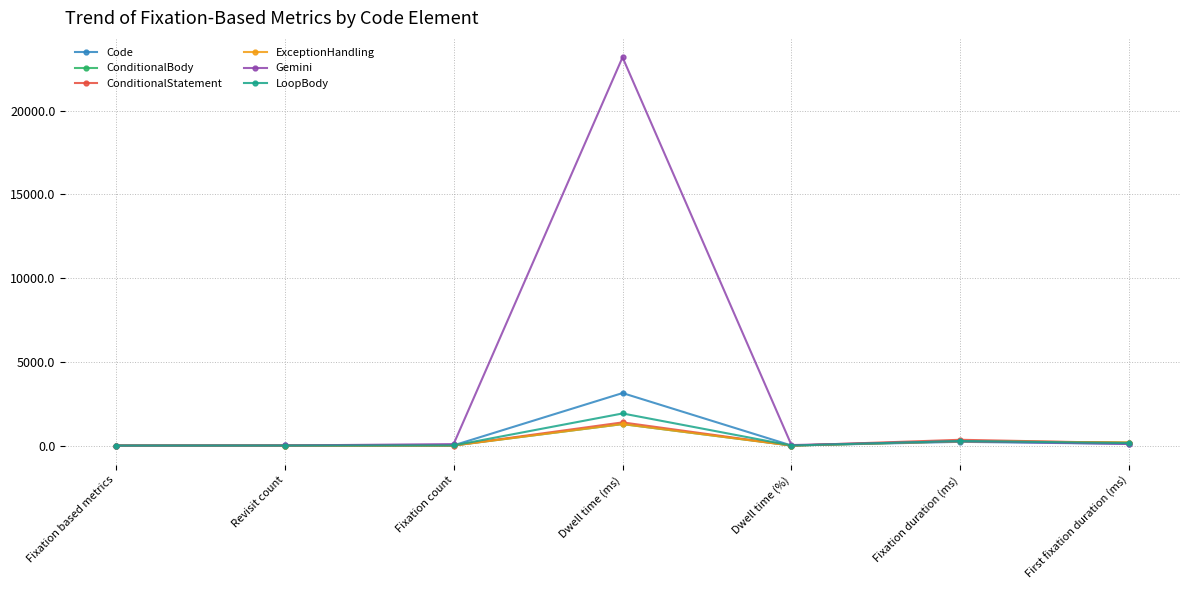

Does the chart have visible grid lines?

Yes